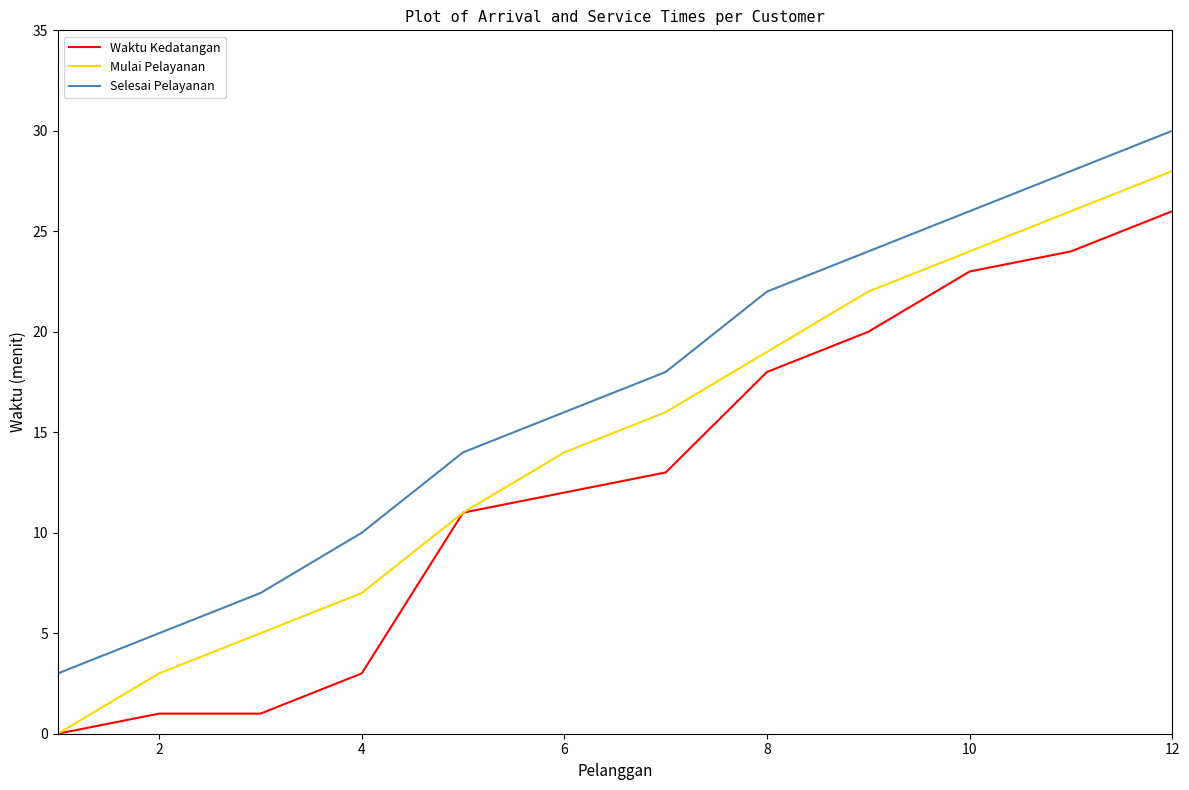

List the series in order of their overall mean, lowest first.

Waktu Kedatangan, Mulai Pelayanan, Selesai Pelayanan